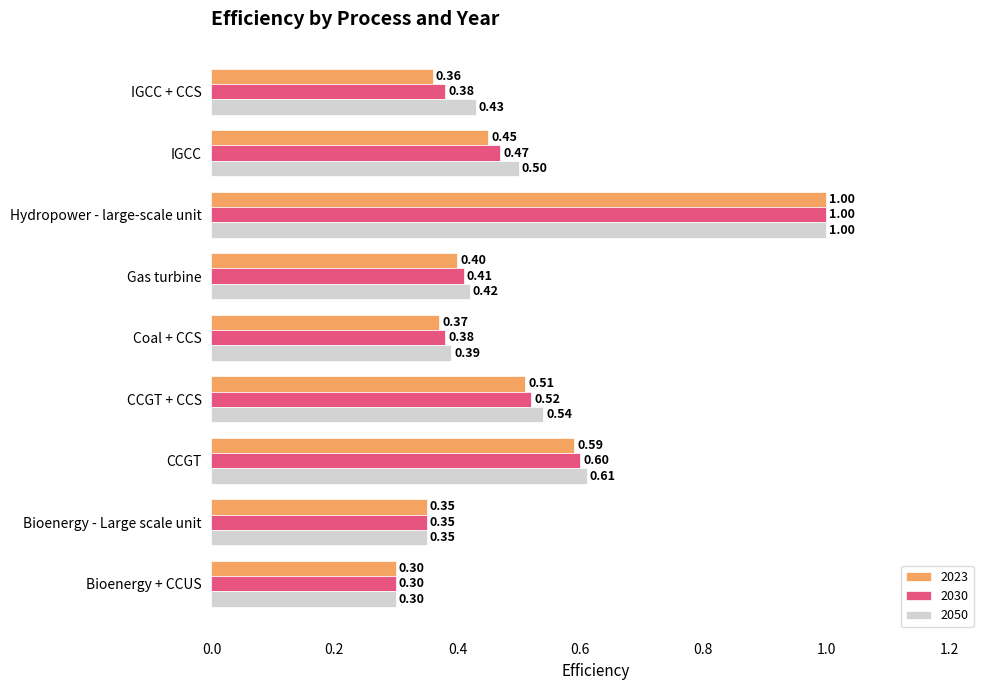

Between Bioenergy - Large scale unit and CCGT + CCS, which series saw the biggest shift?

2050